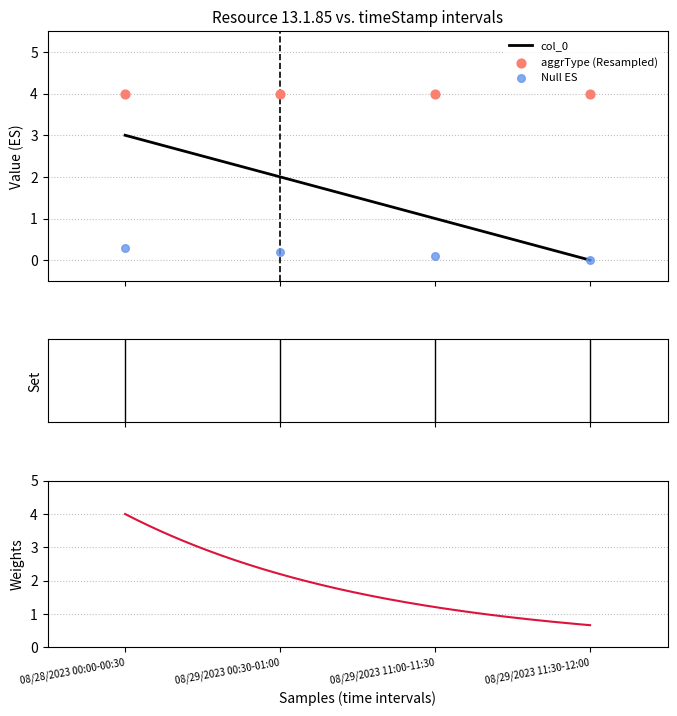

What is the ratio of the value at 08/28/2023 00:00-00:30 to the value at 08/29/2023 11:00-11:30?

3.0